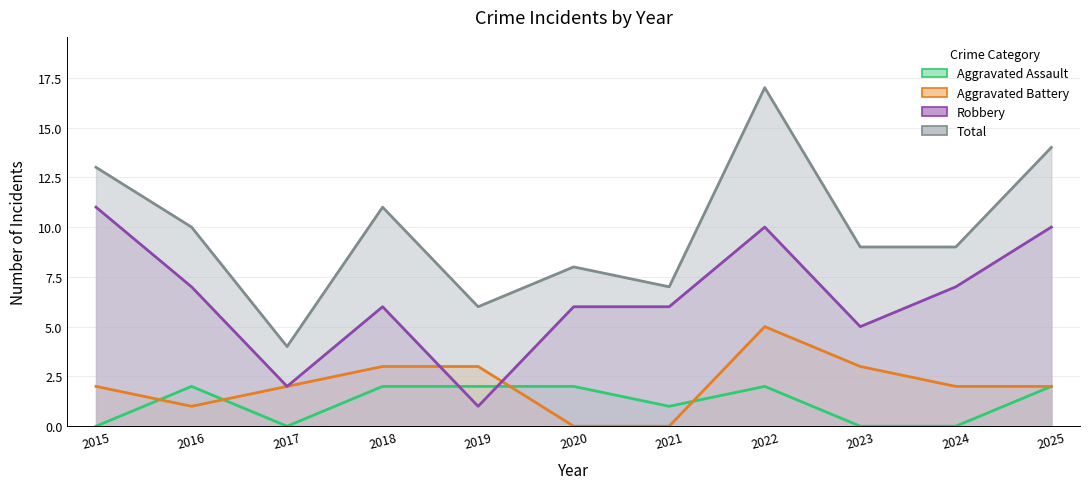

Which series has the largest total across all categories?

Total